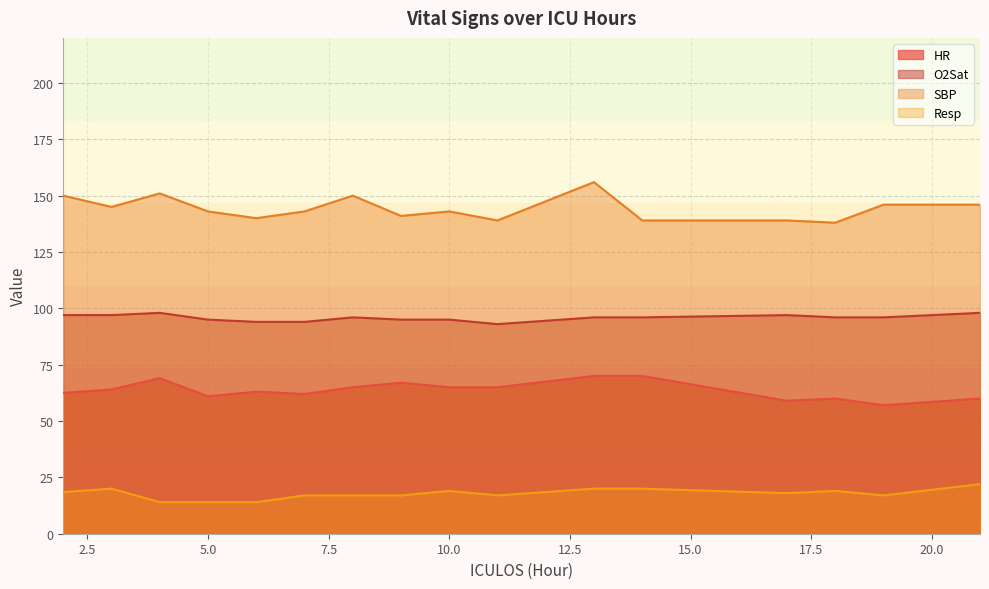

Does the chart display data point markers on the line(s)?

No